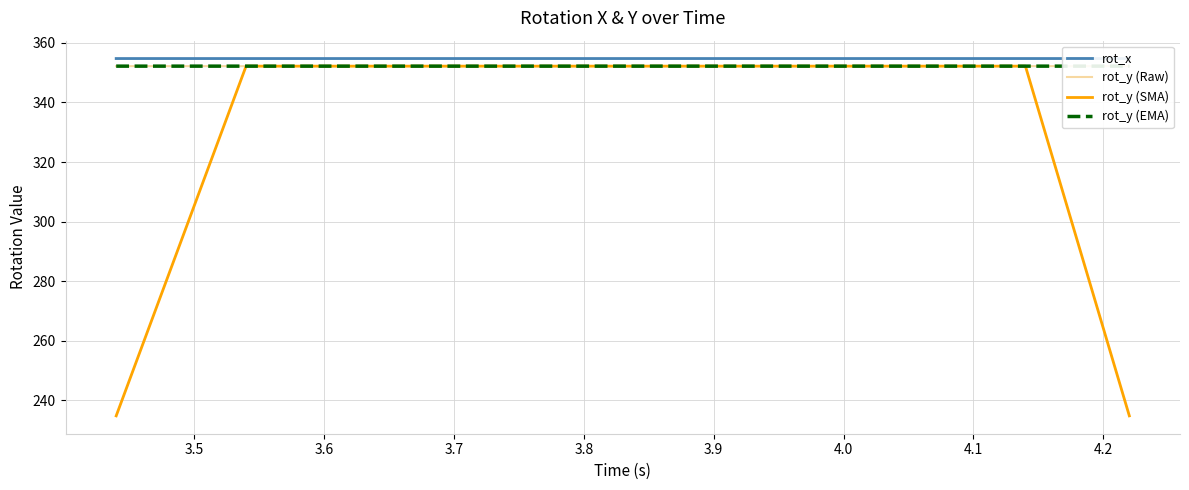

True or false: rot_x and rot_y (Raw) cross at least once.

False